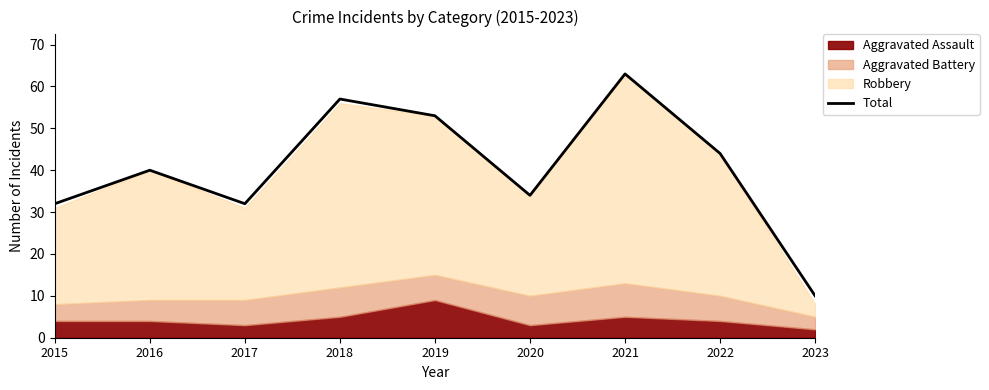

At which category does the chart reach its peak across all series?

2021